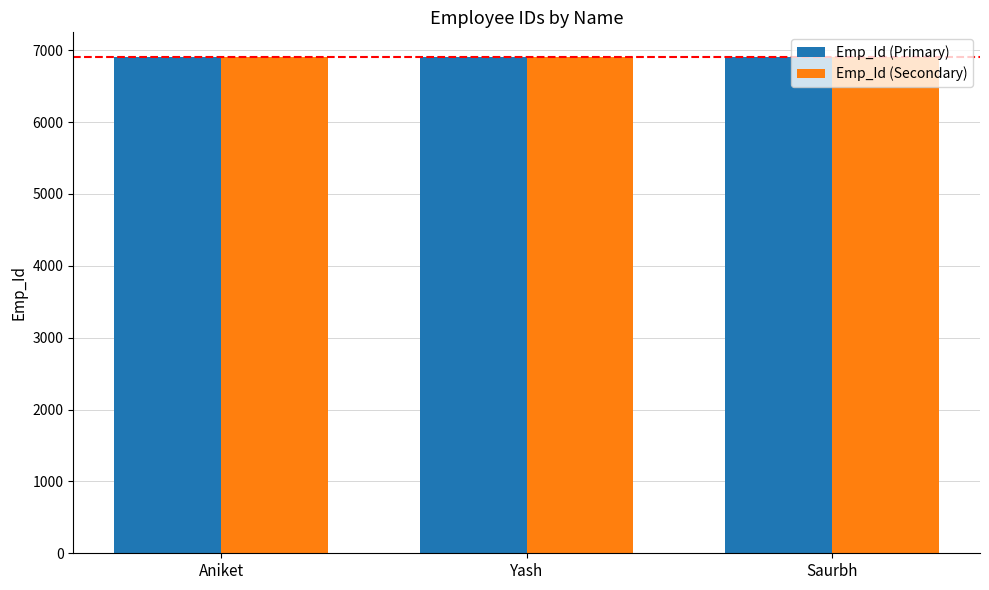

Read the Emp_Id (Secondary) value at Aniket.

6901